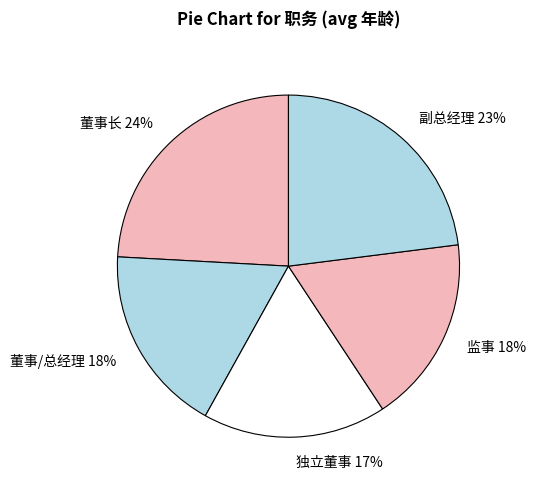

True or false: 独立董事 accounts for 17% of the total.

True